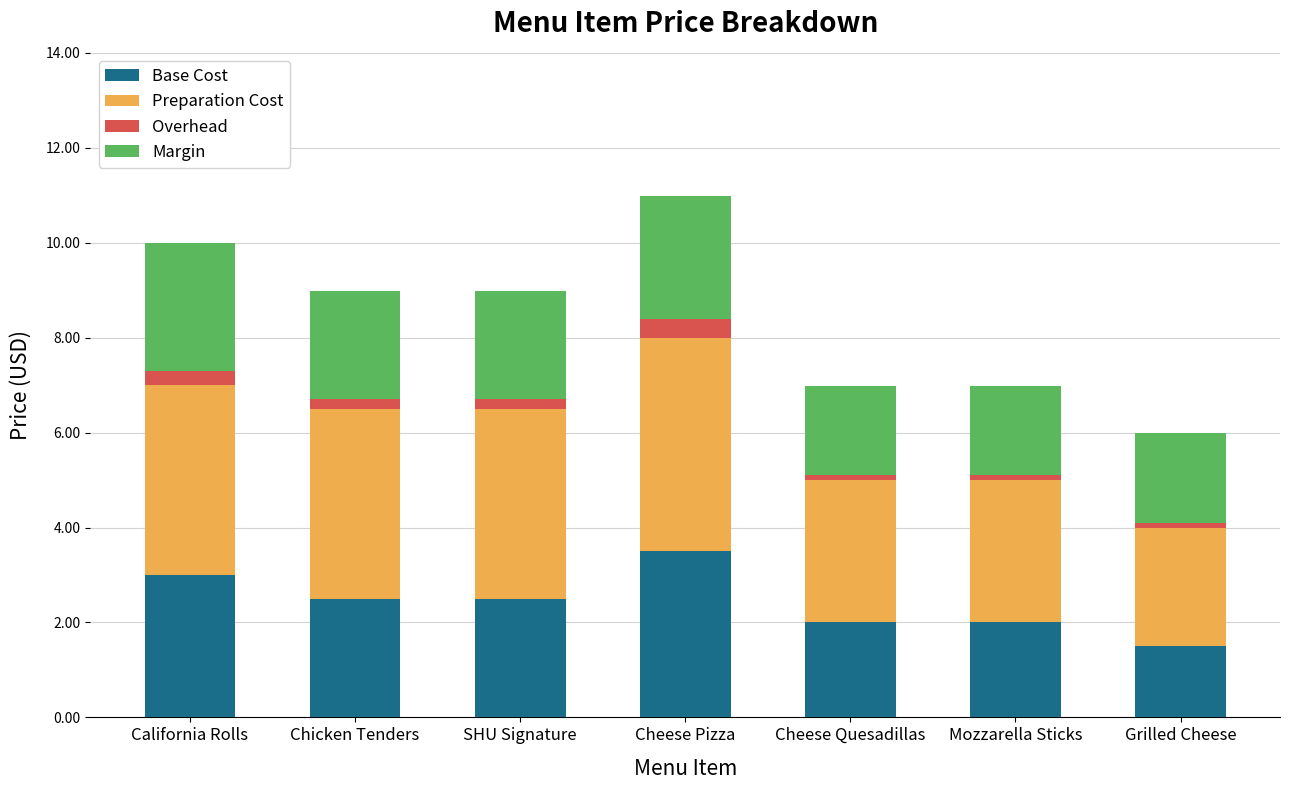

At which category is the sum across all series the highest?

Cheese Pizza